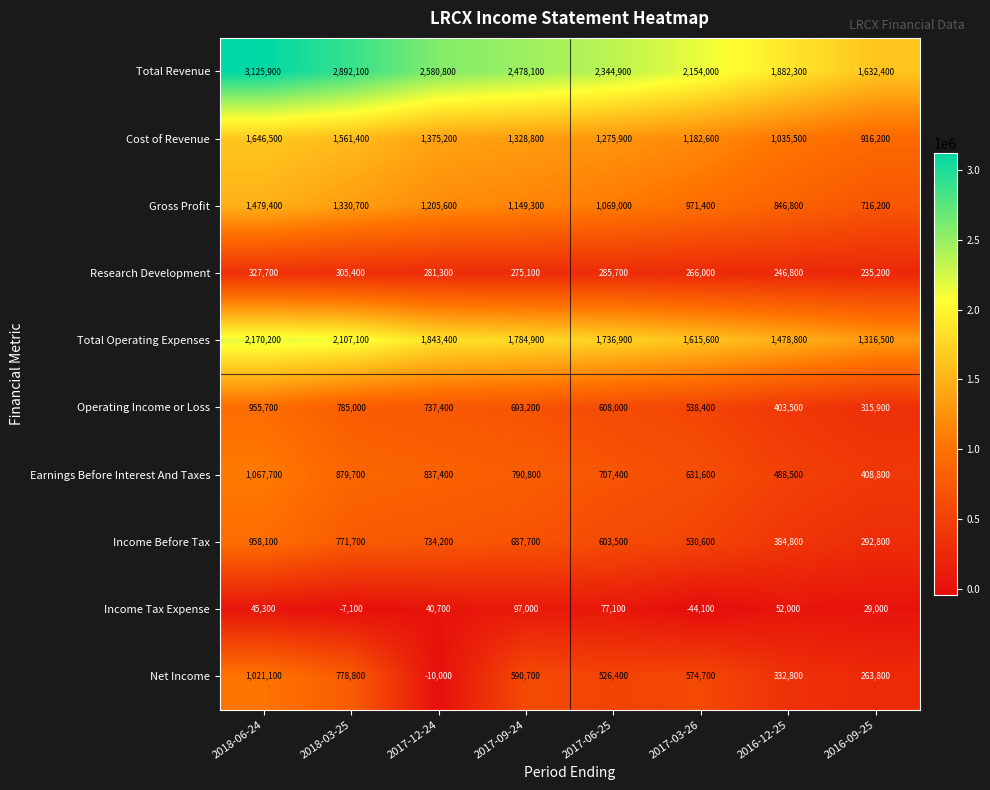

List the series in order of their peak value, highest first.

Total Revenue, Total Operating Expenses, Cost of Revenue, Gross Profit, Earnings Before Interest And Taxes, Net Income, Income Before Tax, Operating Income or Loss, Research Development, Income Tax Expense